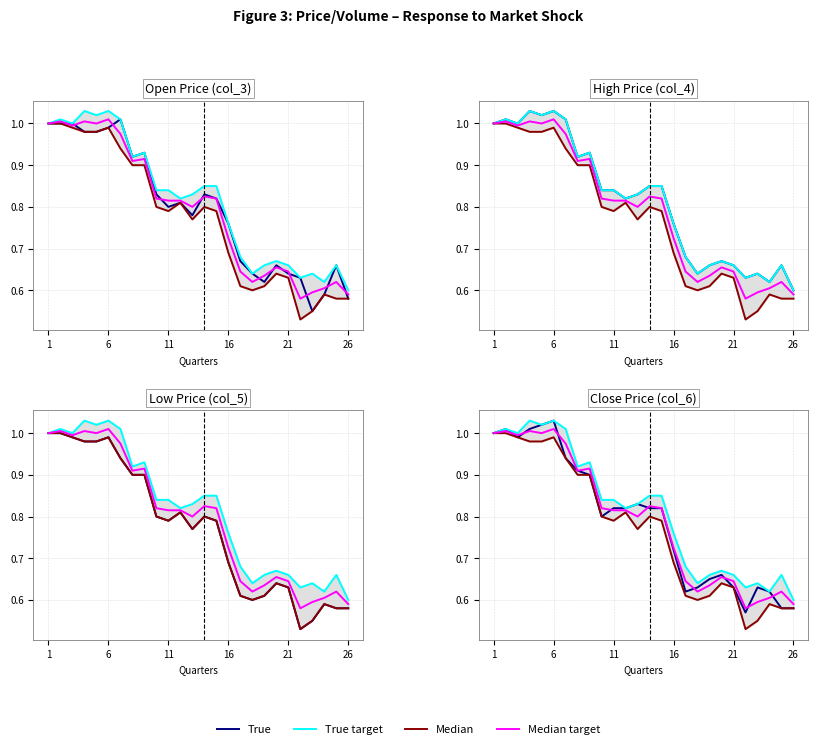

Where is the first local maximum for True?

6